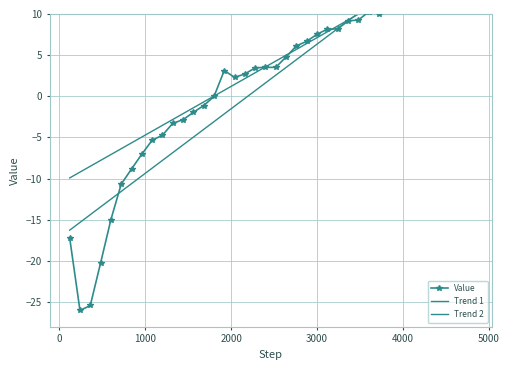

How many data points in Trend 1 are less than 2?

20